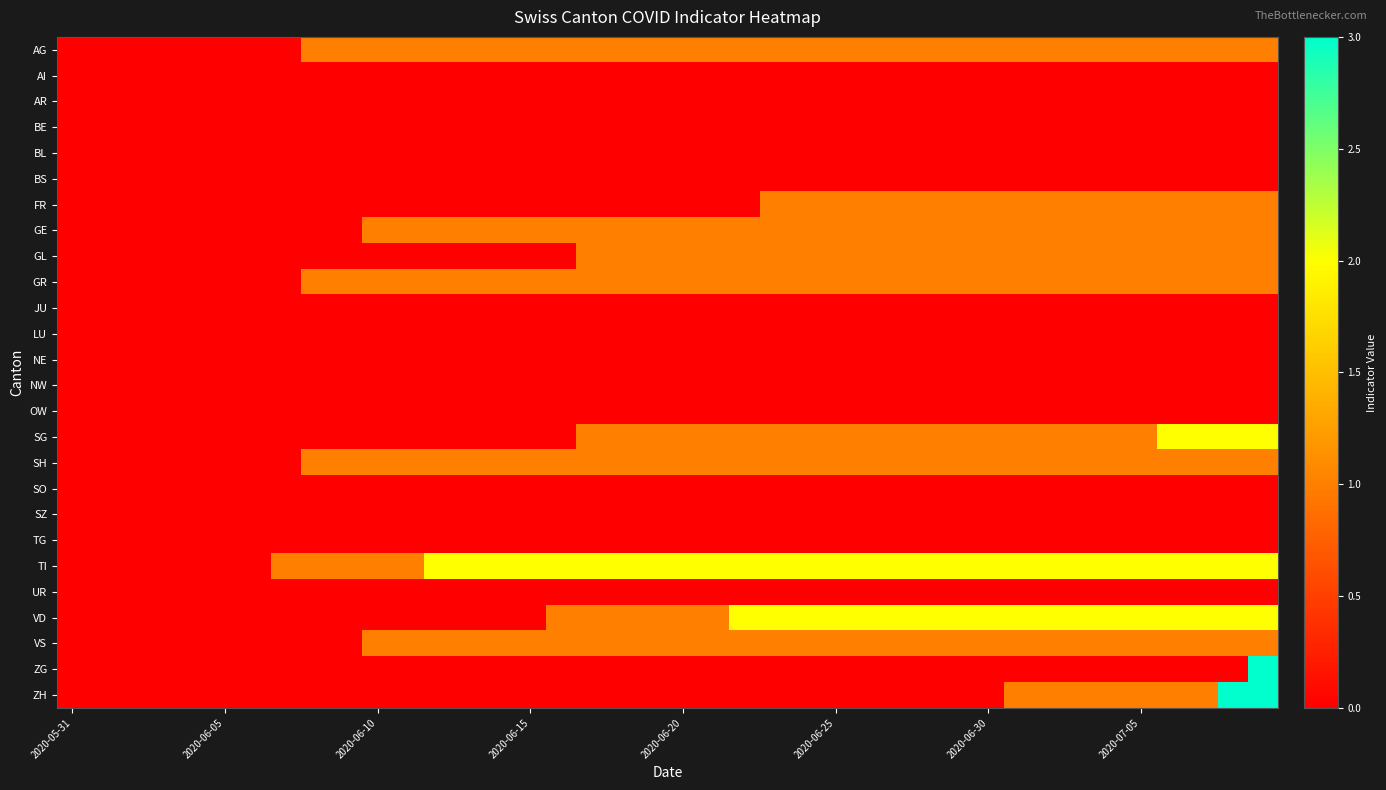

List the series in order of their peak value, highest first.

ZG, ZH, SG, TI, VD, AG, FR, GE, GL, GR, SH, VS, AI, AR, BE, BL, BS, JU, LU, NE, NW, OW, SO, SZ, TG, UR